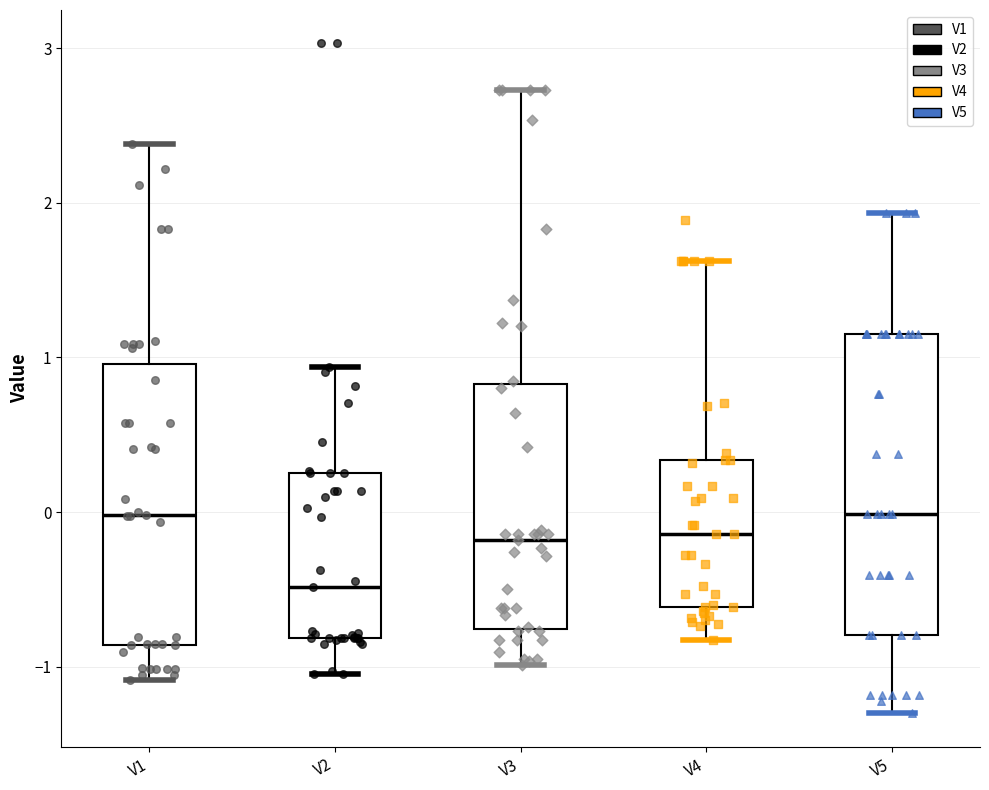

Comparing the boxes themselves (not the whiskers), which one is the tallest?

V5